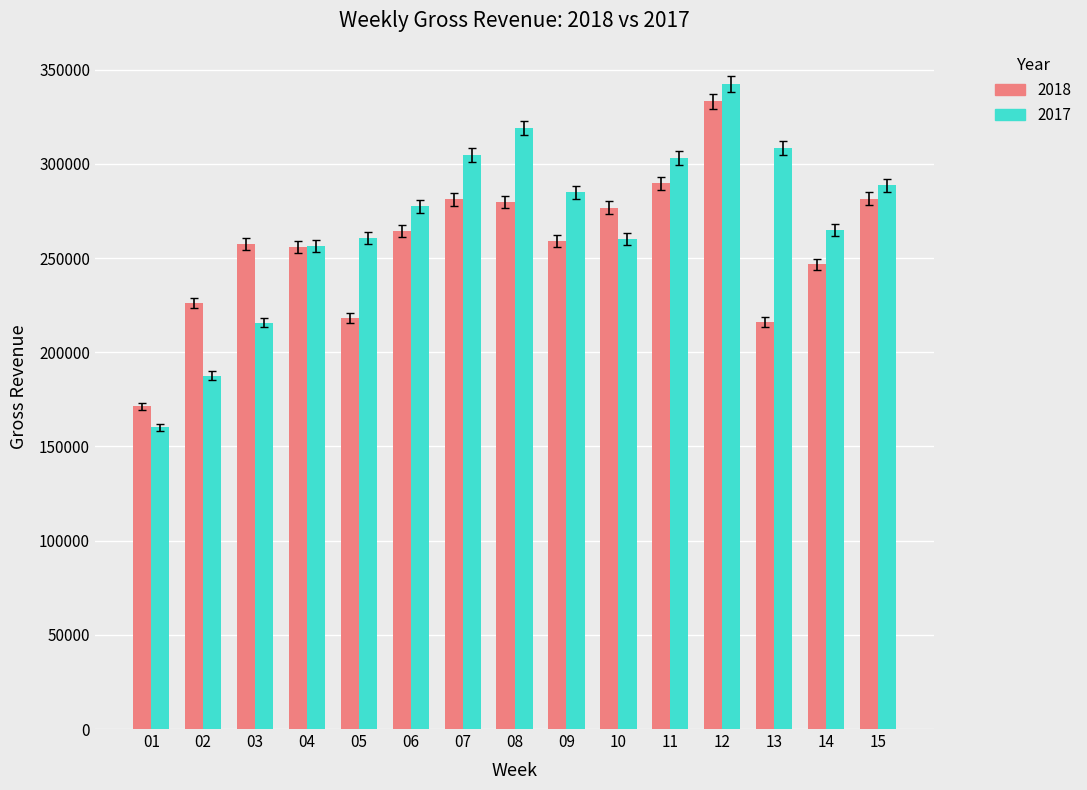

What is the maximum value shown in the chart?

342343